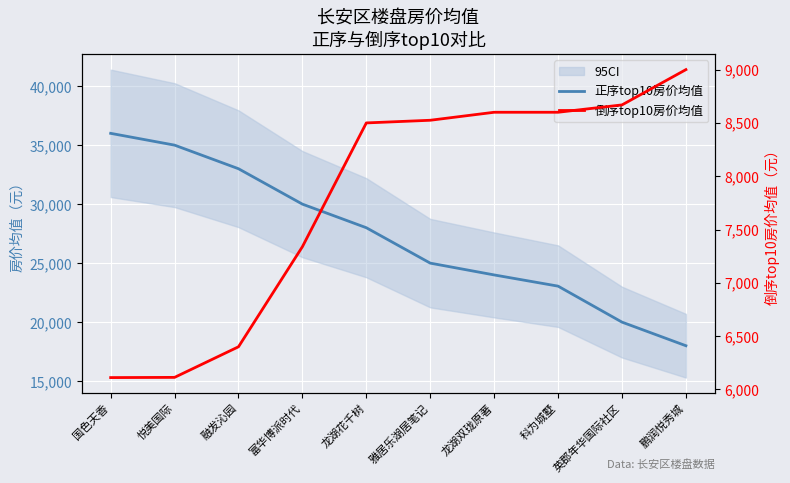

Reading right to left, list all the values displayed in this chart.

正序top10房价均值: 18000	20000	23050	24000	25000	28000	30000	33000	35000	36000
倒序top10房价均值: 9000	8669	8600	8600	8525	8500	7339	6400	6113	6111